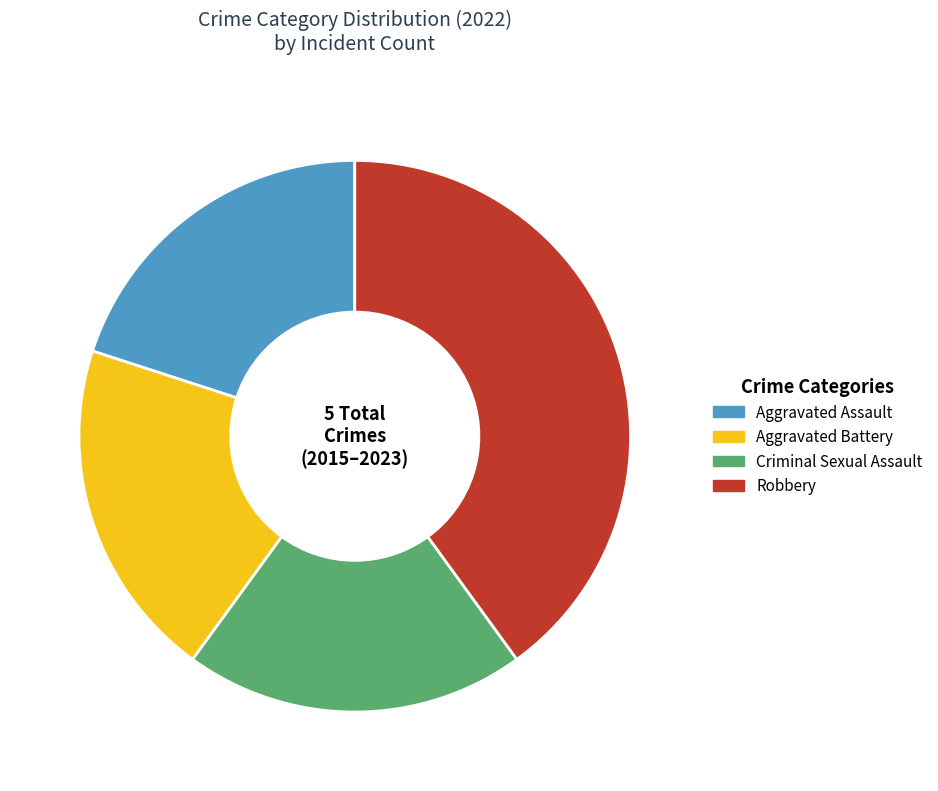

The Robbery slice represents 35% of the pie. True or false?

False